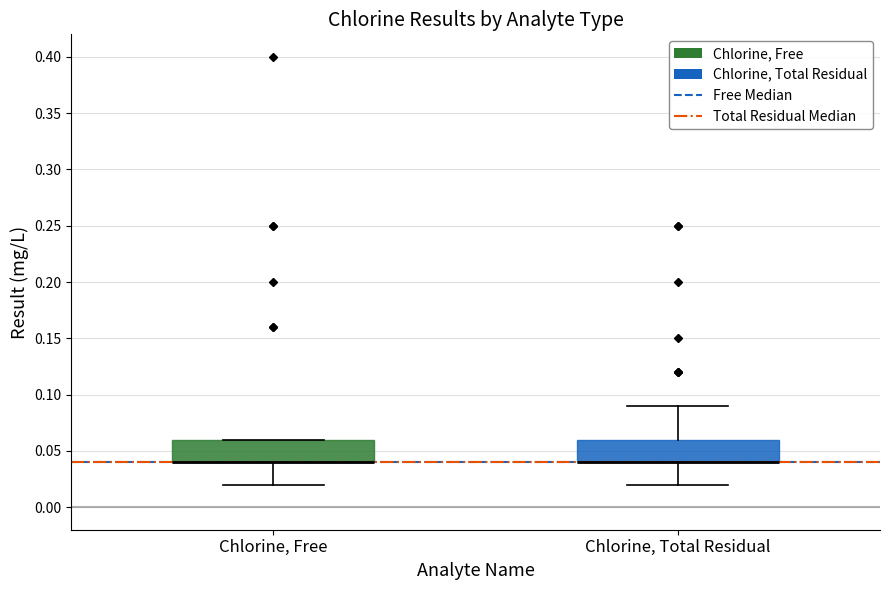

Reading left to right, transcribe this box plot: for each box, give where its median line is, the range the box spans, and where its two whiskers end, as read against the y-axis. The values are not printed on the chart, so give them approximately, as read against the axis.

Chlorine, Free: median 0.04 (drawn on the box's lower edge), box 0.04 to 0.06, whiskers 0.02 to 0.06
Chlorine, Total Residual: median 0.04 (drawn on the box's lower edge), box 0.04 to 0.06, whiskers 0.02 to 0.09